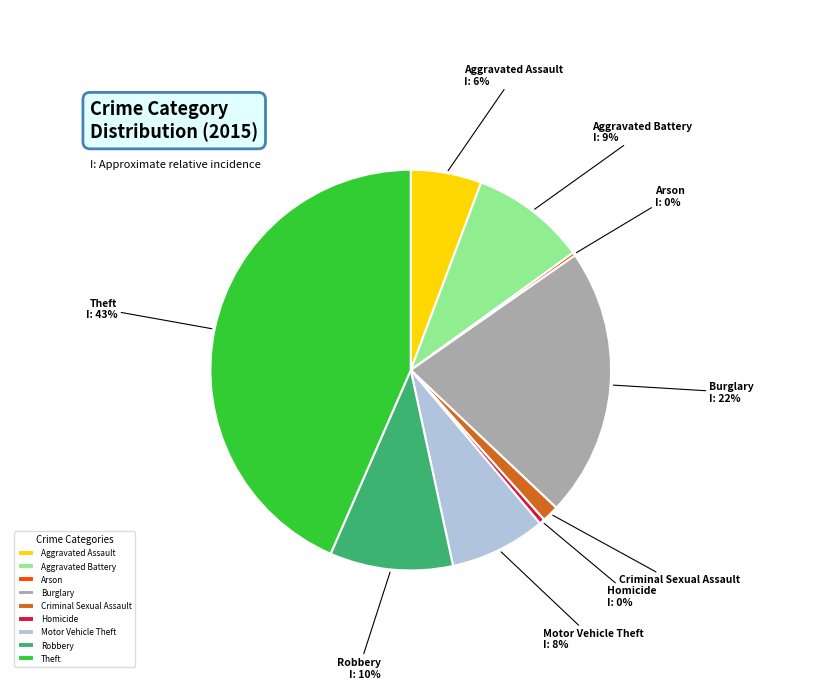

To the nearest percent, what percentage of the pie is Theft?

43%